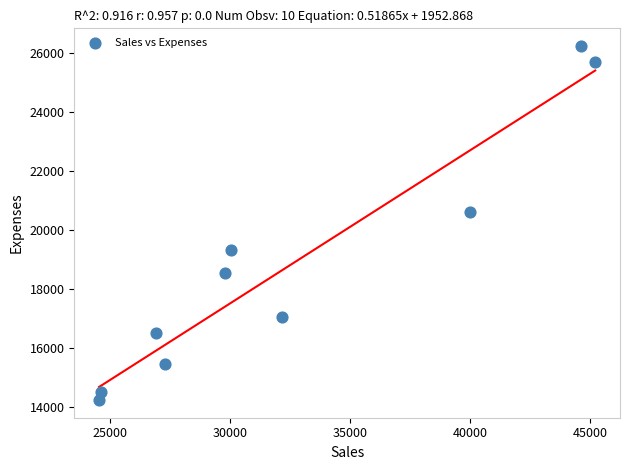

What Y value in the scatter plot is closest to 20242?

20623.2